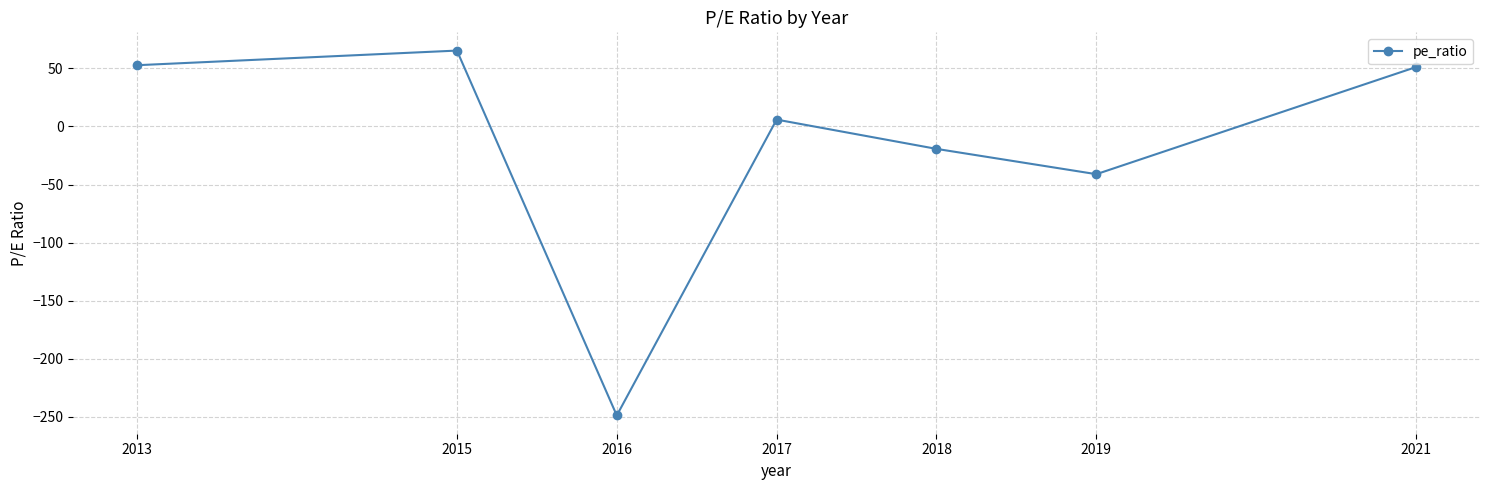

How many values are below 5?

3